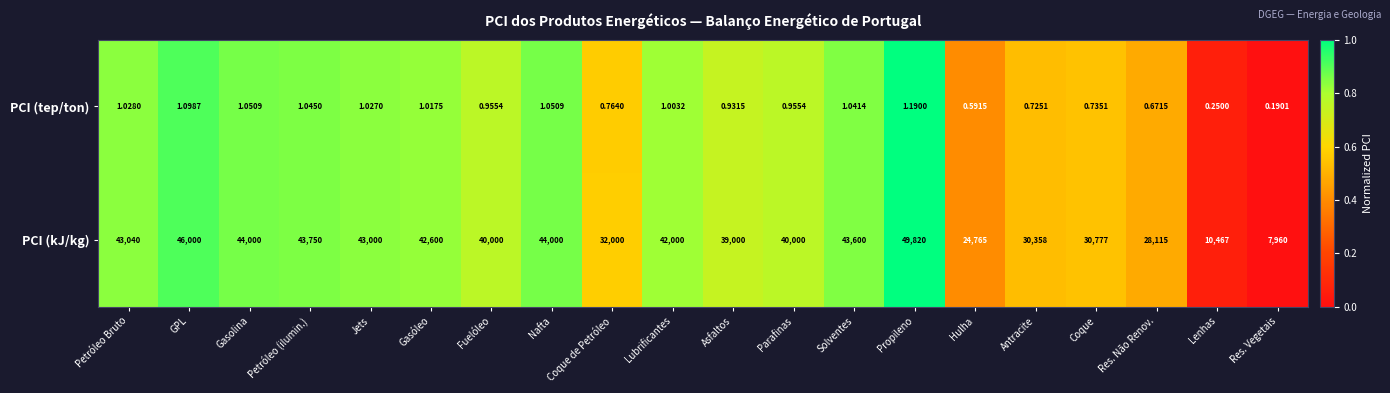

Which series has the widest spread of values?

PCI (kJ/kg)